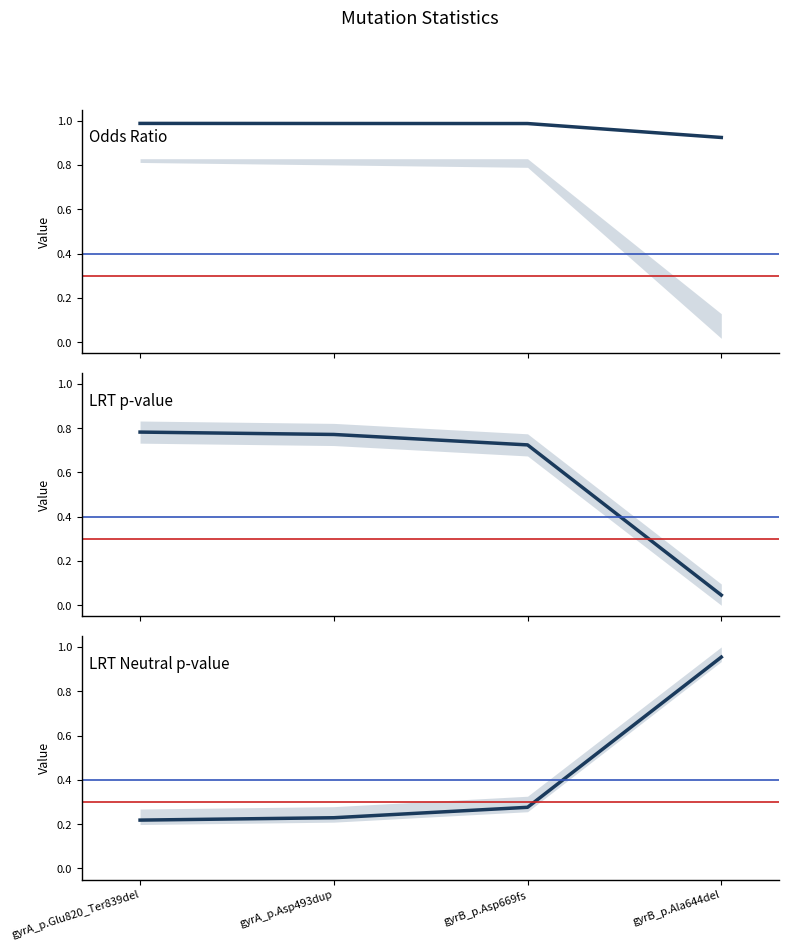

What is the total value across all series at gyrB_p.Ala644del?

1.9